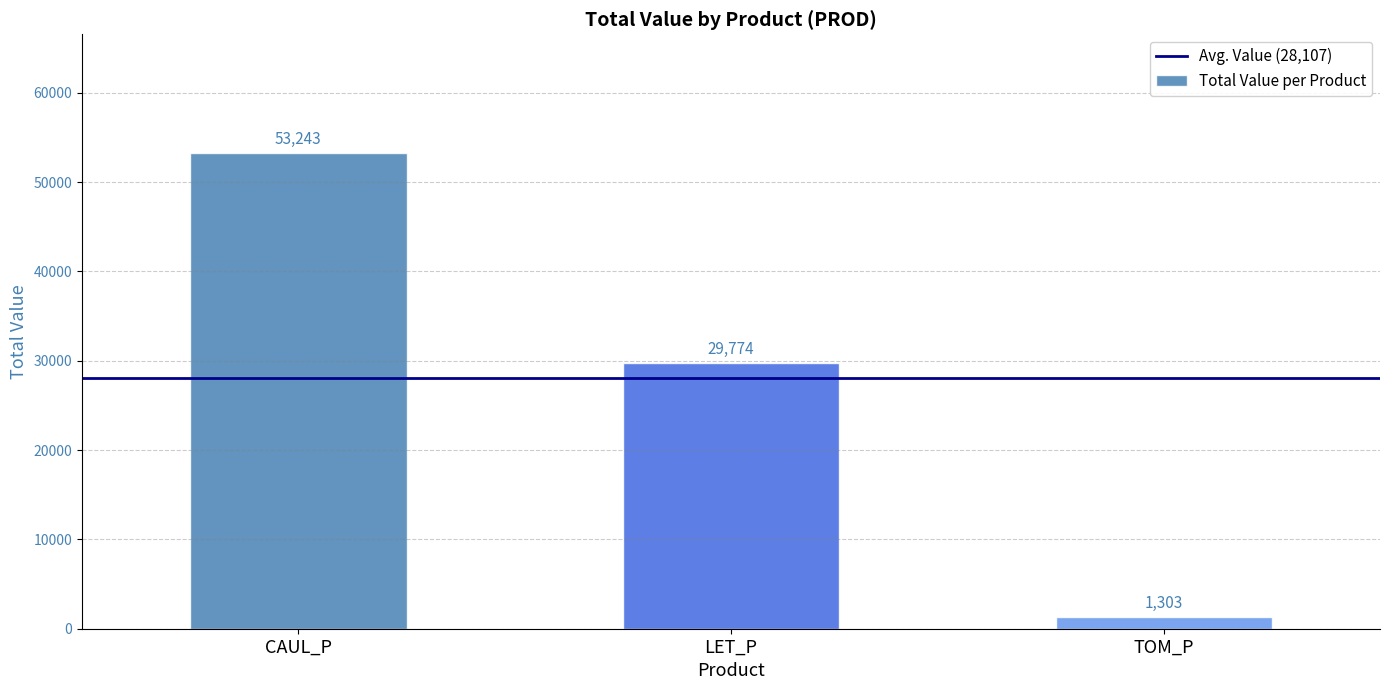

List the labels in order of value, smallest first.

TOM_P, LET_P, CAUL_P